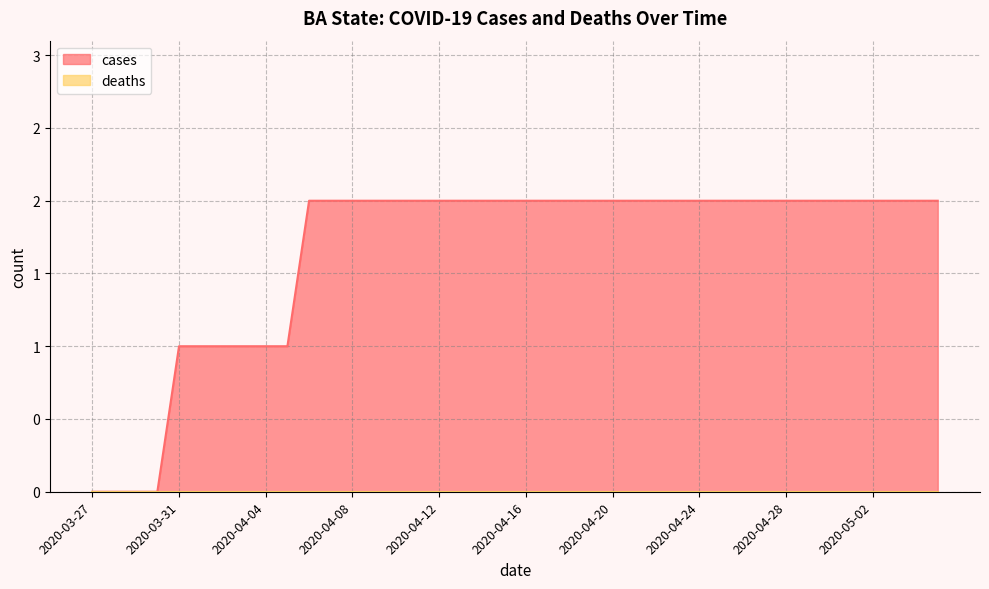

Reading left to right, extract all data points from this chart.

2020-03-27=0	2020-03-28=0	2020-03-29=0	2020-03-30=0	2020-03-31=1	2020-04-01=1	2020-04-02=1	2020-04-03=1	2020-04-04=1	2020-04-05=1	2020-04-06=2	2020-04-07=2	2020-04-08=2	2020-04-09=2	2020-04-10=2	2020-04-11=2	2020-04-12=2	2020-04-13=2	2020-04-14=2	2020-04-15=2	2020-04-16=2	2020-04-17=2	2020-04-18=2	2020-04-19=2	2020-04-20=2	2020-04-21=2	2020-04-22=2	2020-04-23=2	2020-04-24=2	2020-04-25=2	2020-04-26=2	2020-04-27=2	2020-04-28=2	2020-04-29=2	2020-04-30=2	2020-05-01=2	2020-05-02=2	2020-05-03=2	2020-05-04=2	2020-05-05=2